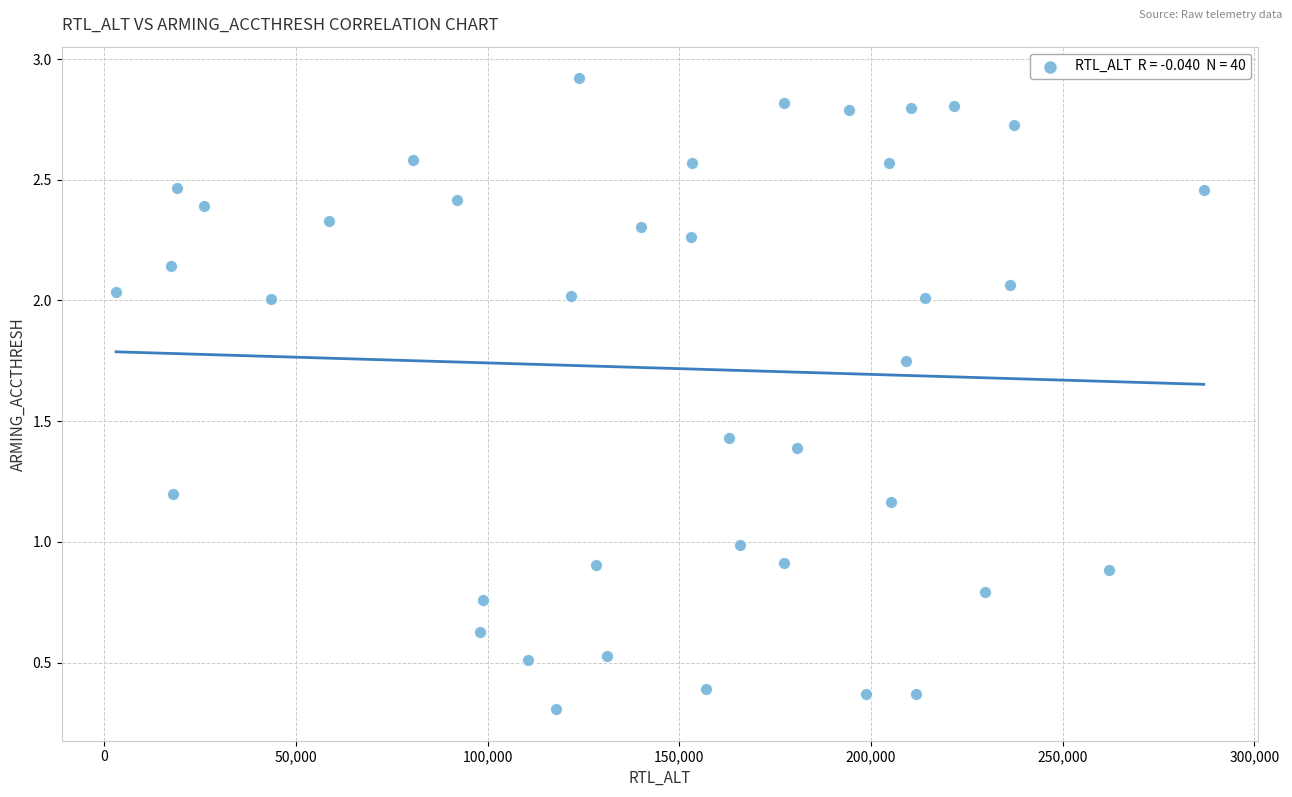

What is the range of X values (max minus min)?

283793.0